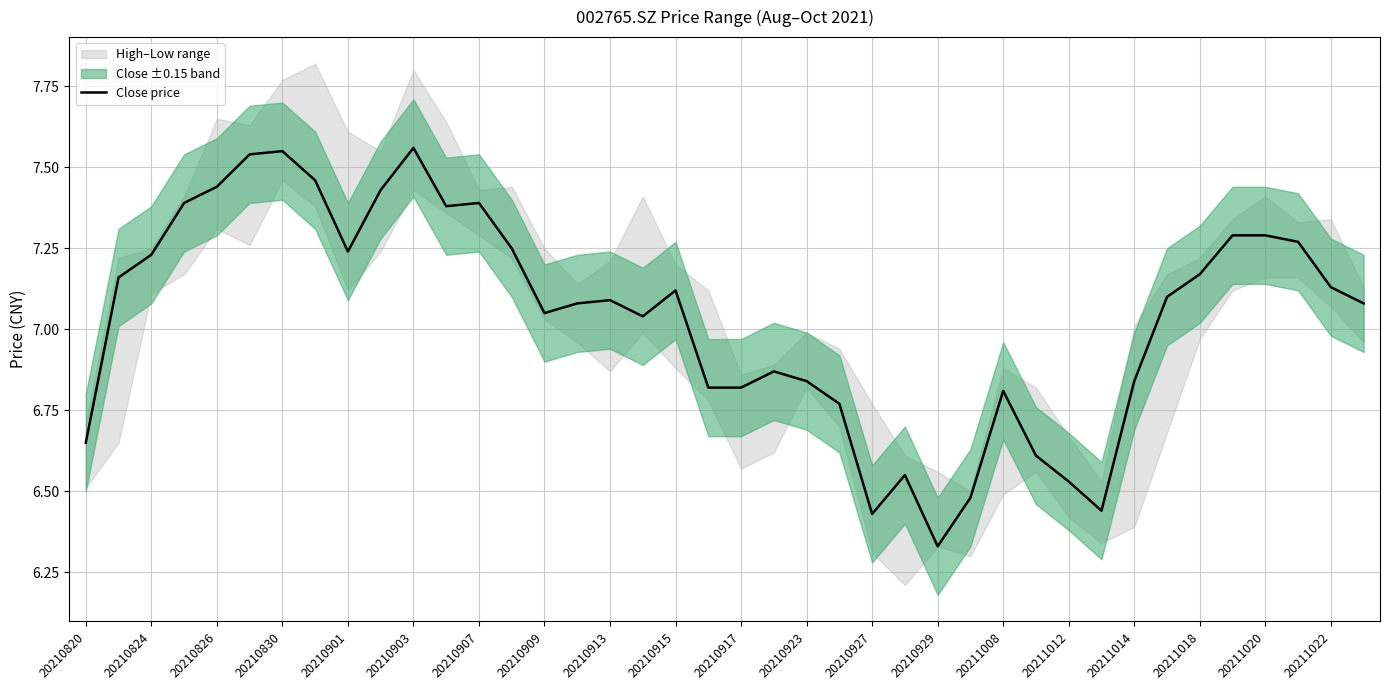

At which label does Close price reach its minimum?

20210929